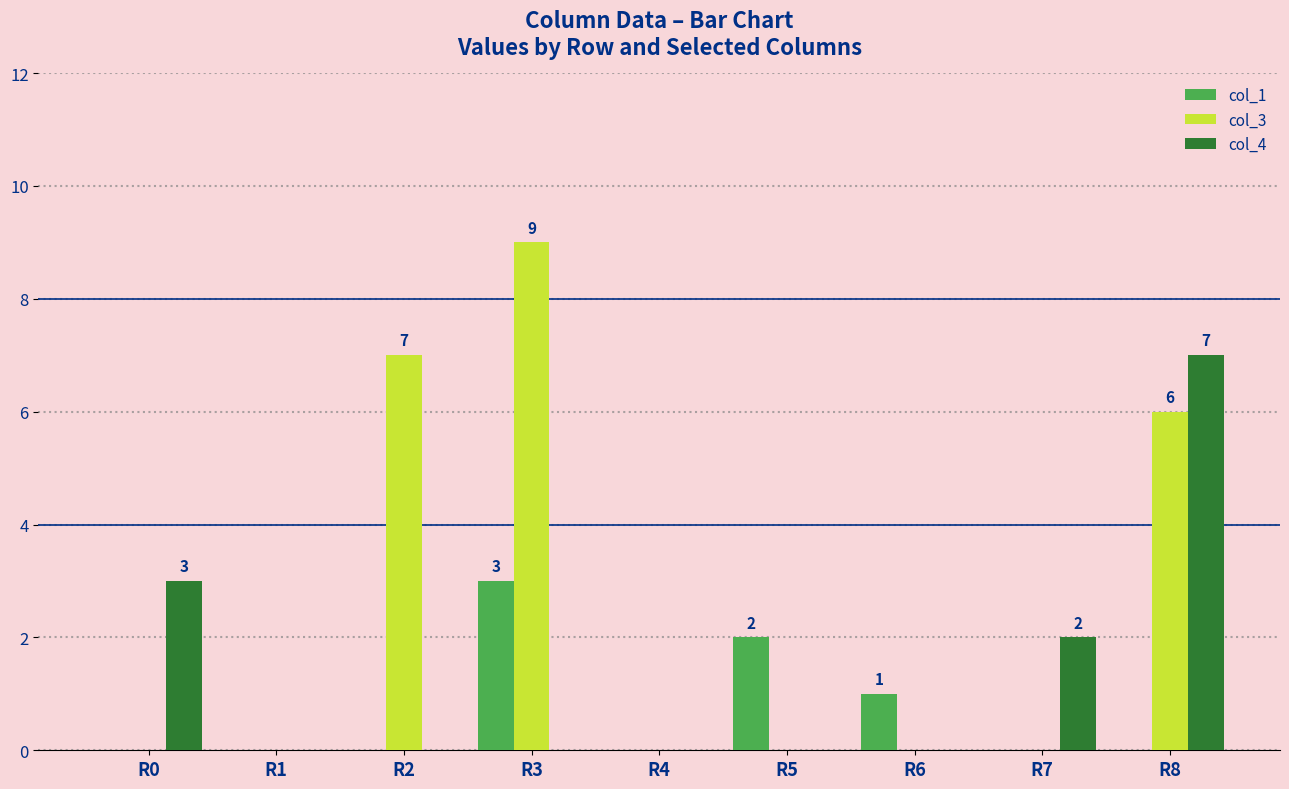

Reading left to right, extract all data points from this chart.

col_1: 0	0	0	3	0	2	1	0	0
col_3: 0	0	7	9	0	0	0	0	6
col_4: 3	0	0	0	0	0	0	2	7